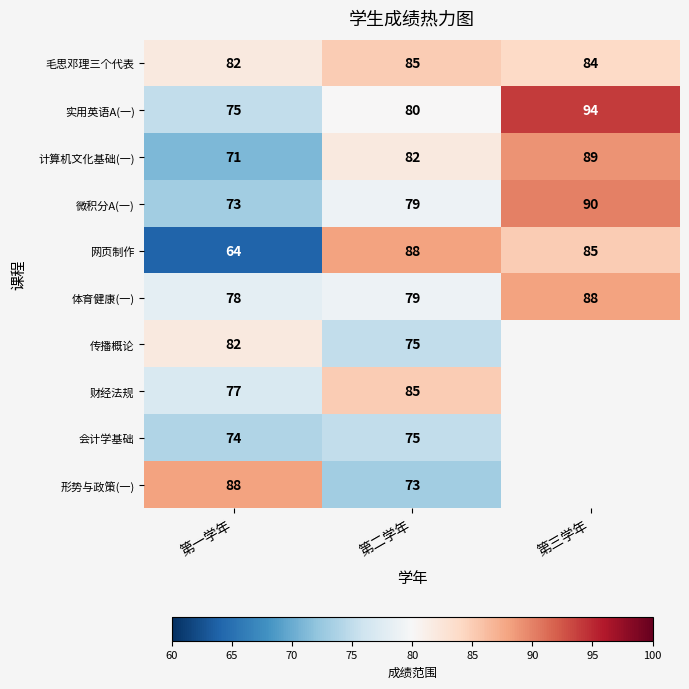

Which label corresponds to the largest value in the chart?

第三学年